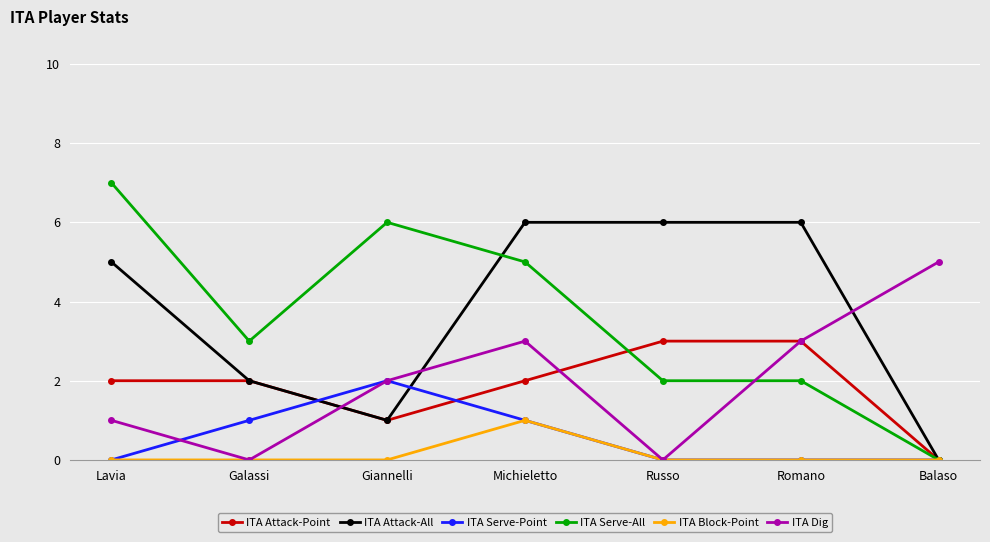

The ITA Serve-All series shows -4 at Balaso. True or false?

False